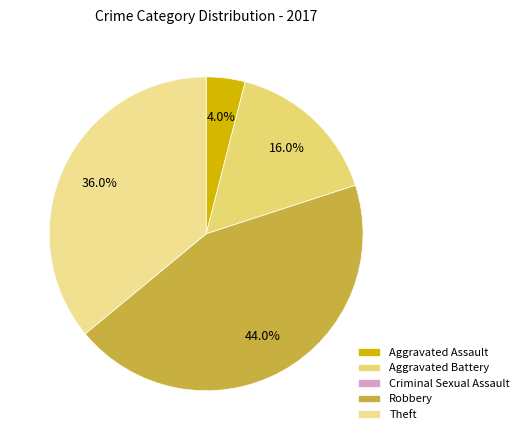

The Theft slice represents 30% of the pie. True or false?

False